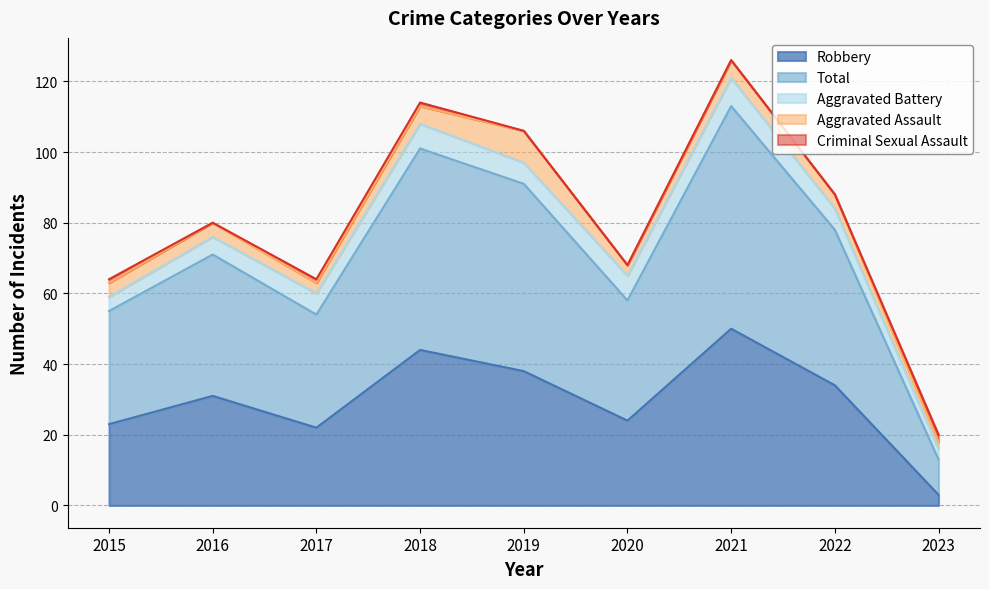

Where is the first local maximum for Aggravated Battery?

2018